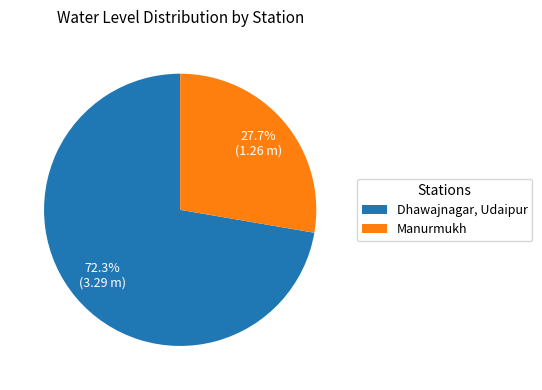

Count the number of slices in the pie.

2